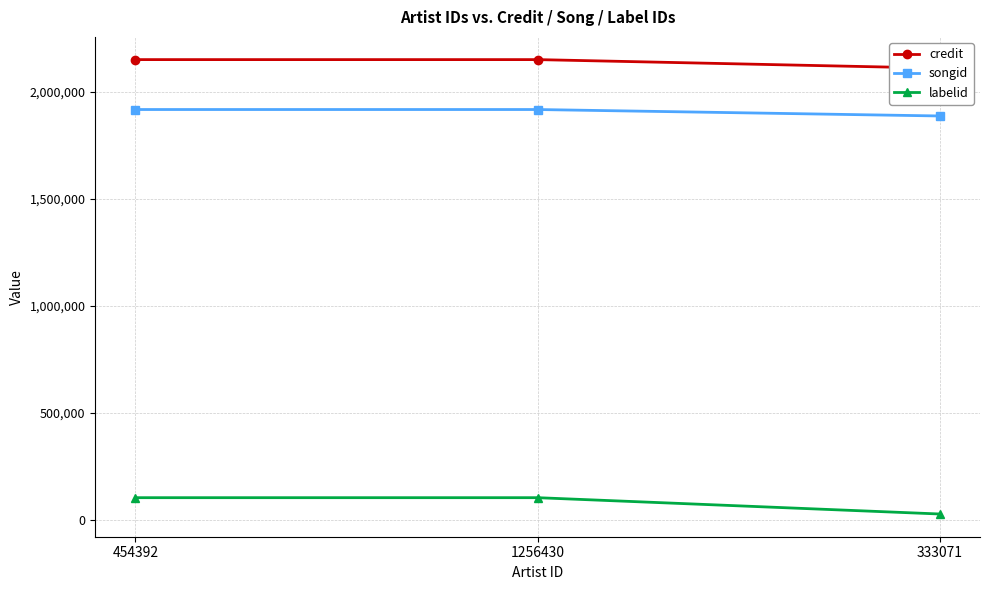

How many lines are shown in the chart?

3